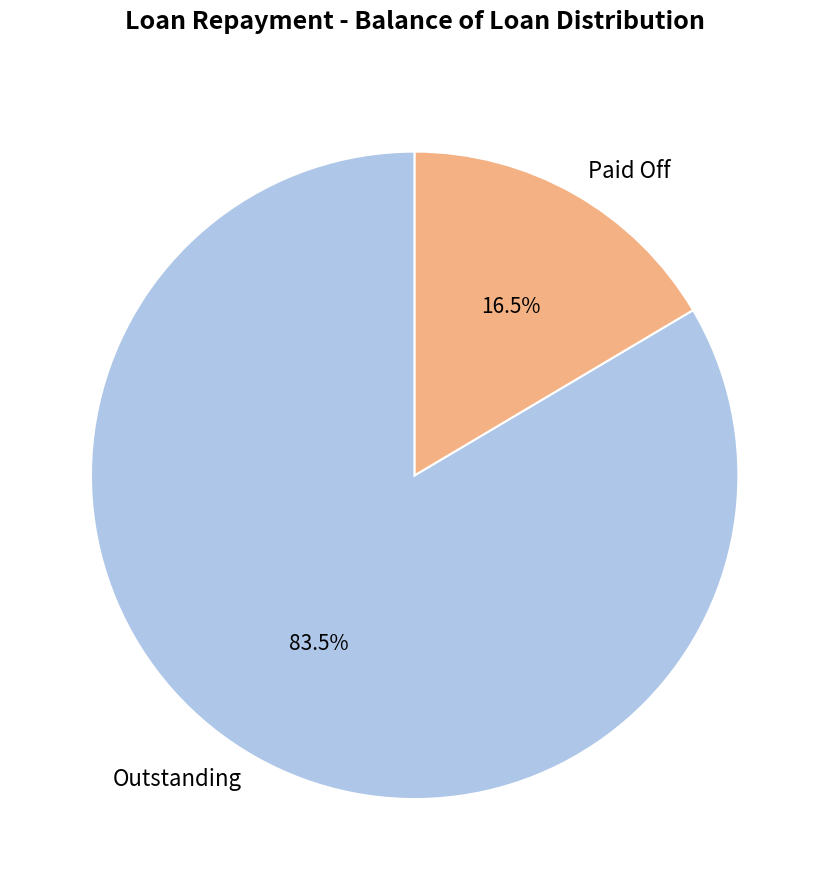

Is there any slice that represents more than half of the pie?

Yes